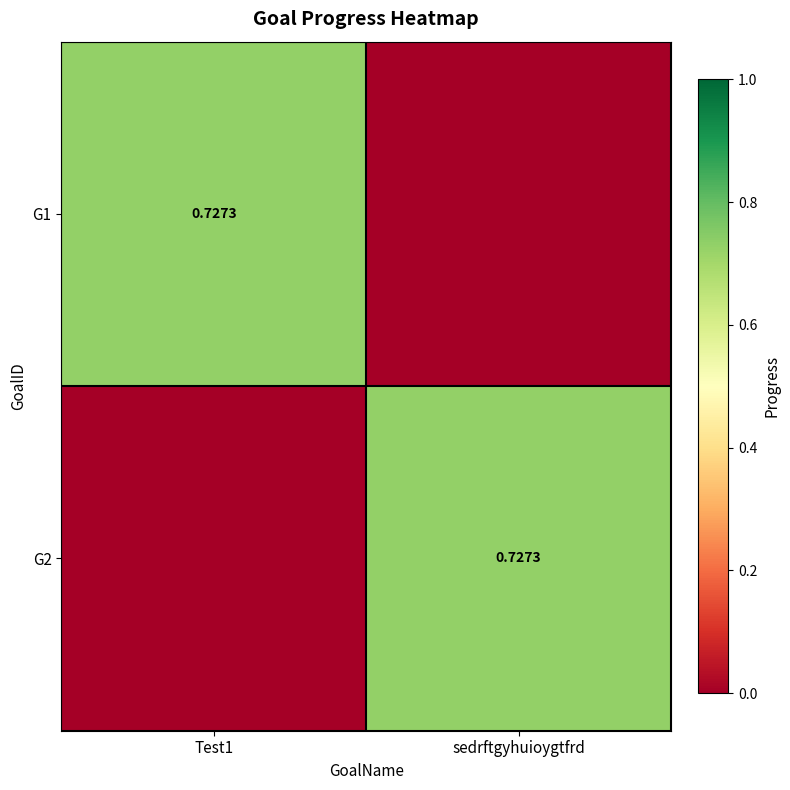

Count the number of categories in the chart.

2